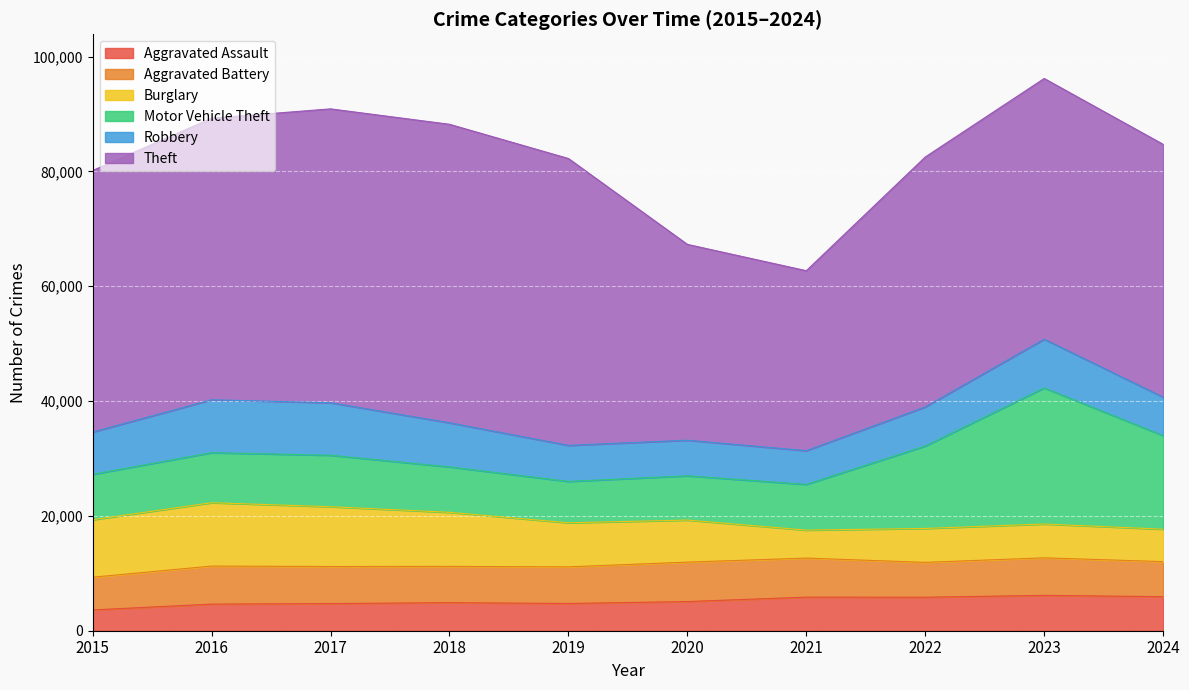

Rank the series by their maximum value, from highest to lowest.

Theft, Motor Vehicle Theft, Burglary, Robbery, Aggravated Battery, Aggravated Assault